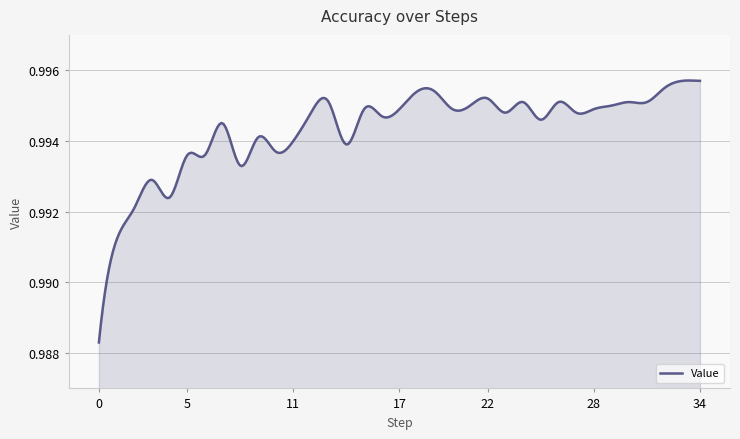

Does the chart have visible grid lines?

Yes